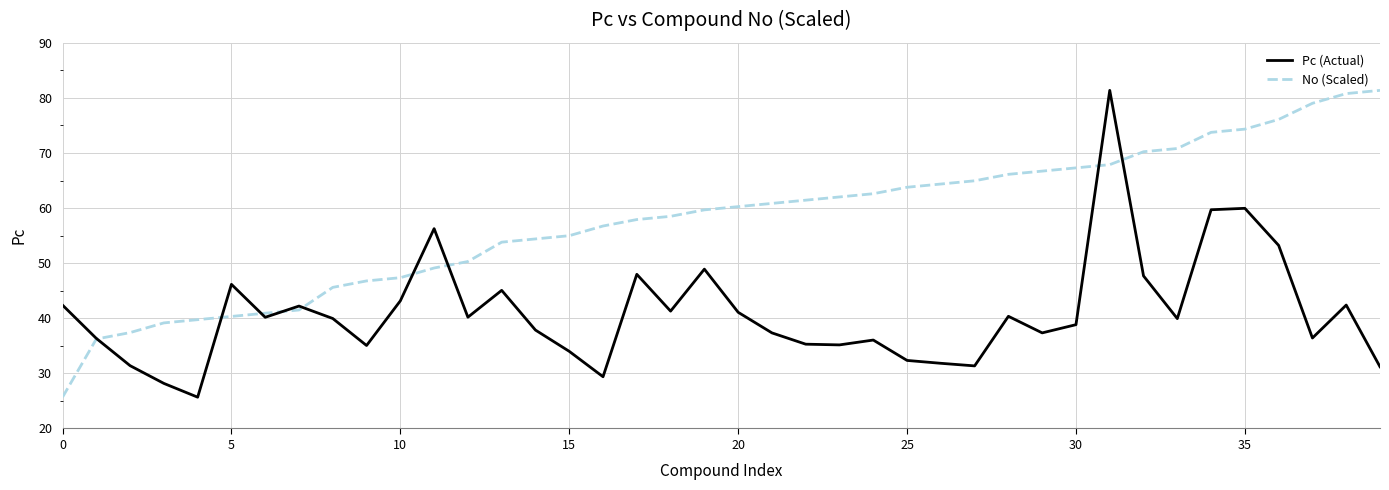

Which series has the largest total across all categories?

No (Scaled)